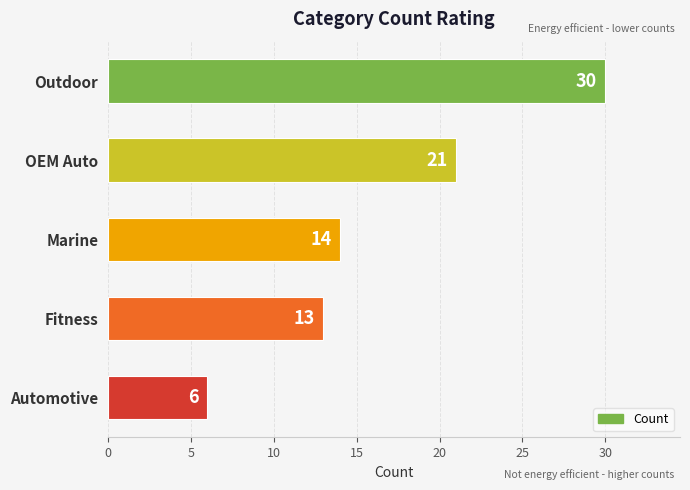

What is the average value?

17